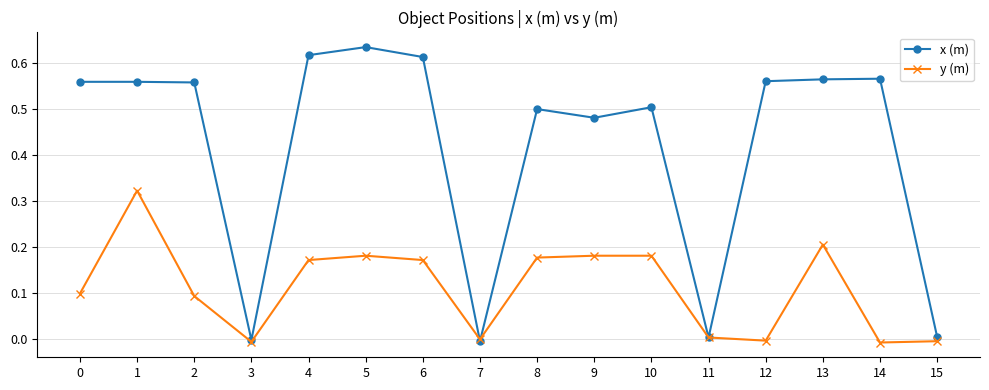

How many series are shown in this chart?

2